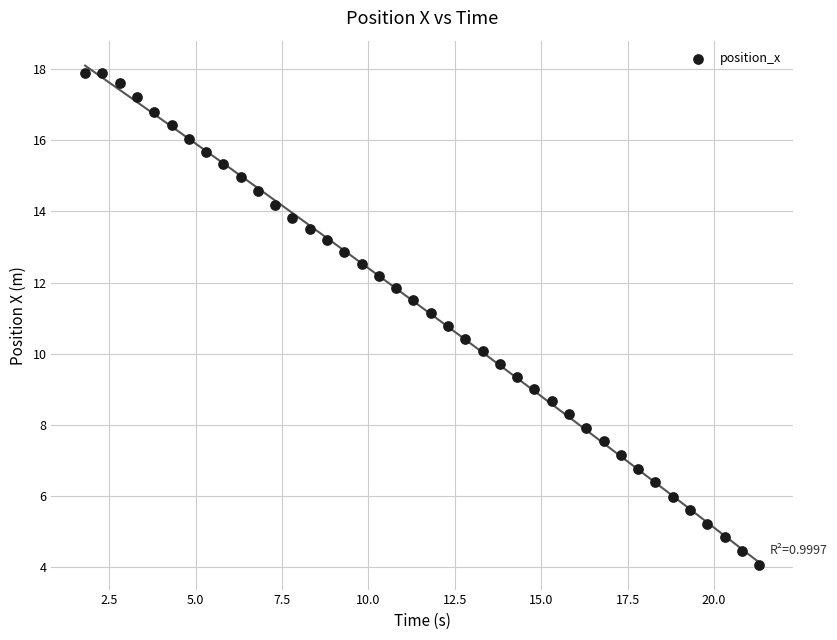

What is the range of X values (max minus min)?

19.5